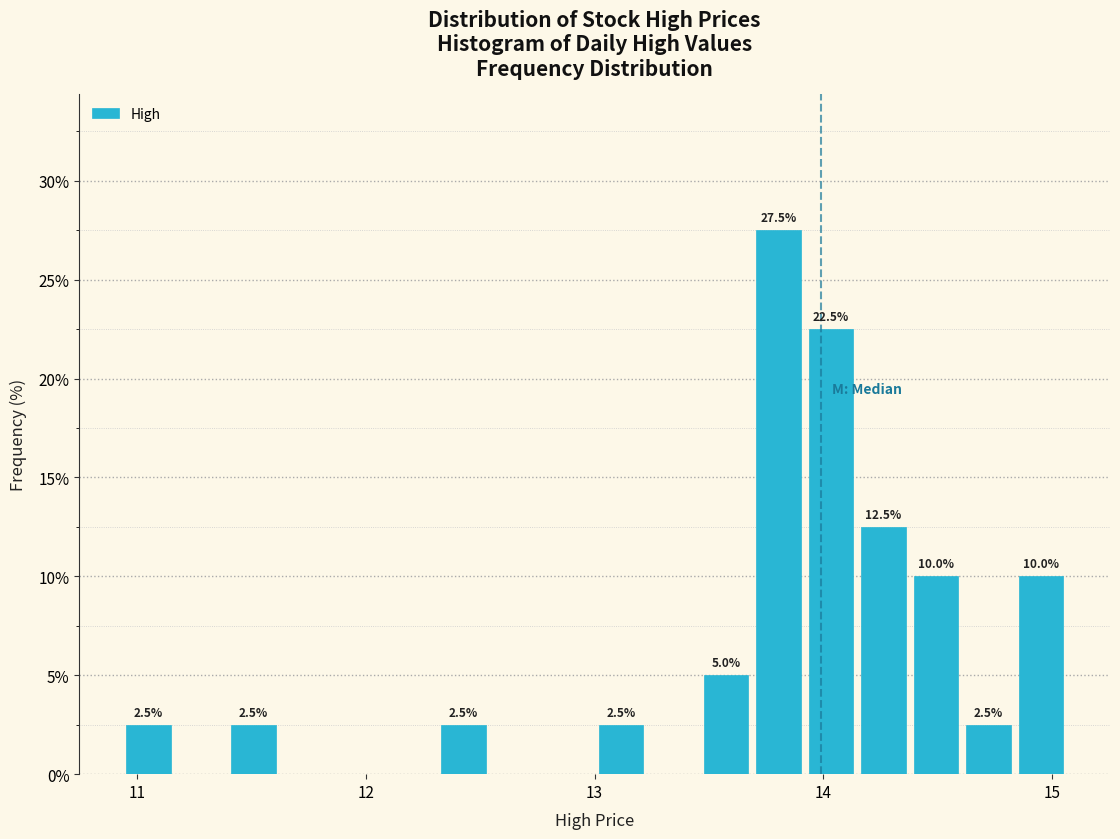

Around what value on the x-axis is the tallest bar? Give the approximate position of its centre, as read against the axis.

13.8